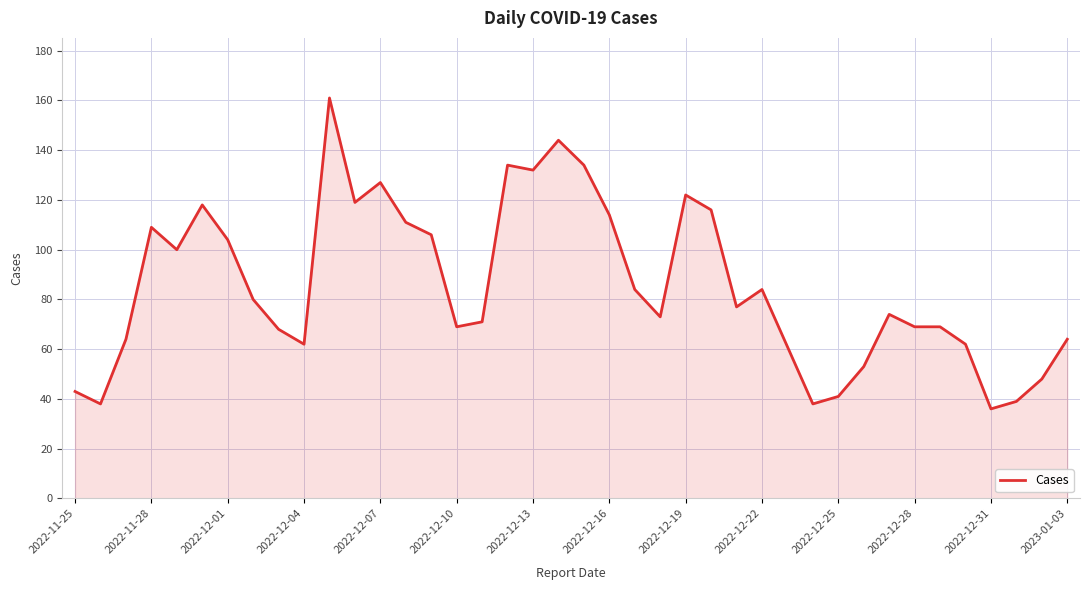

What is the minimum value shown in the chart?

36